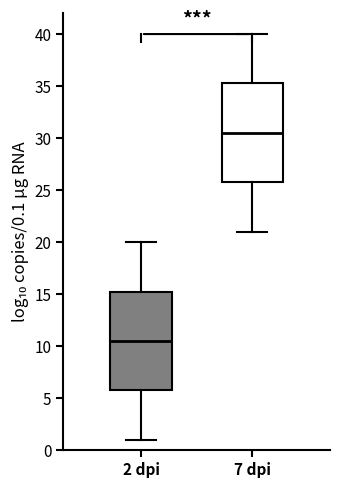

Reading left to right, read every box against the y-axis: the position of its median line, the range the box covers, and the ends of its whiskers. The values are not printed on the chart, so give them approximately, as read against the axis.

2 dpi: median 10.5, box 6.0 to 15.5, whiskers 1.0 to 20.0
7 dpi: median 30.5, box 26.0 to 35.5, whiskers 21.0 to 40.0